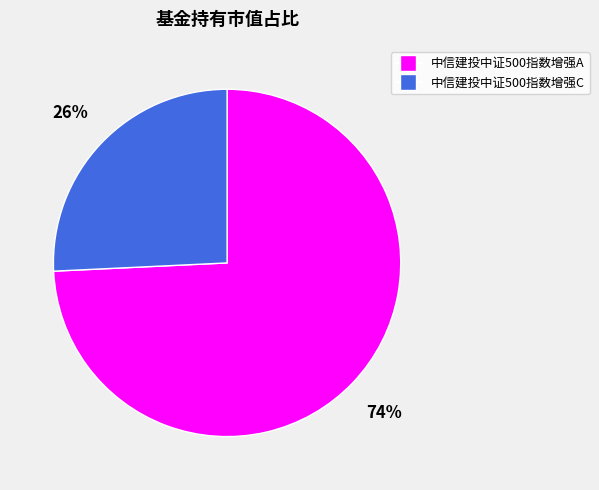

Combined, do 中信建投中证500指数增强C and 中信建投中证500指数增强A account for over 50%?

Yes